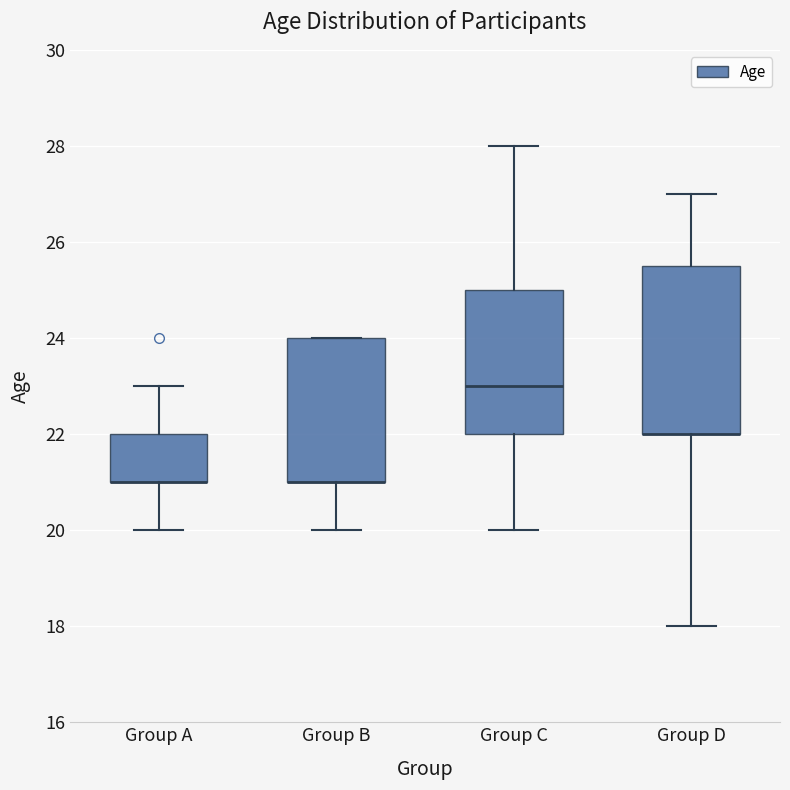

Reading left to right, read every box against the y-axis: the position of its median line, the range the box covers, and the ends of its whiskers. The values are not printed on the chart, so give them approximately, as read against the axis.

Group A: median 21.0 (drawn on the box's lower edge), box 21.0 to 22.0, whiskers 20.0 to 23.0
Group B: median 21.0 (drawn on the box's lower edge), box 21.0 to 24.0, whiskers 20.0 to 24.0
Group C: median 23.0, box 22.0 to 25.0, whiskers 20.0 to 28.0
Group D: median 22.0 (drawn on the box's lower edge), box 22.0 to 25.6, whiskers 18.0 to 27.0